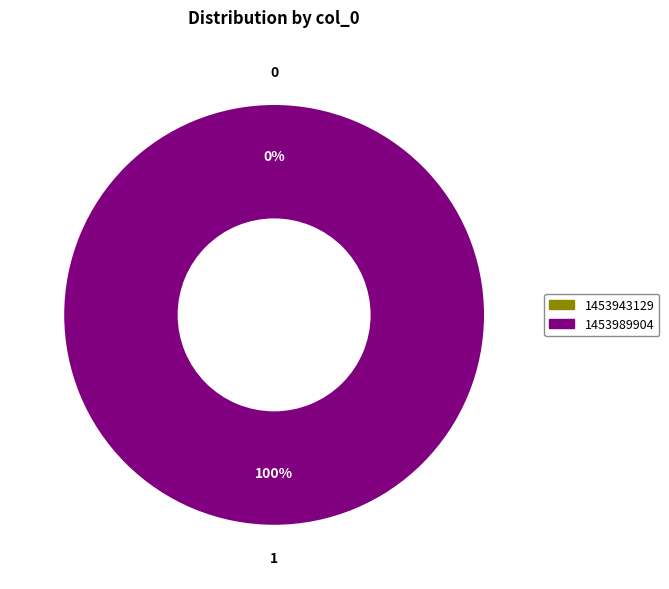

To the nearest percent, what percentage of the pie is 1453989904?

100%